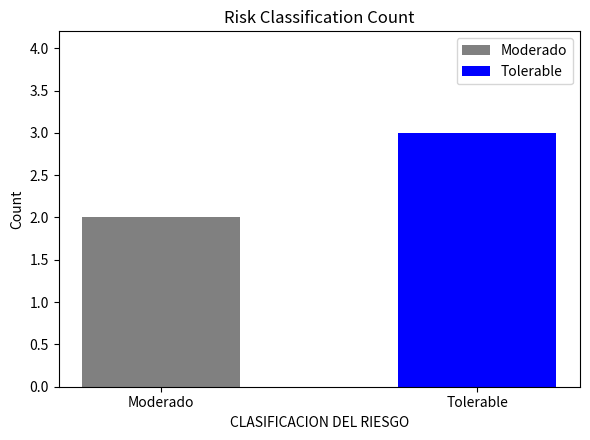

Which label corresponds to the smallest value in the chart?

Moderado